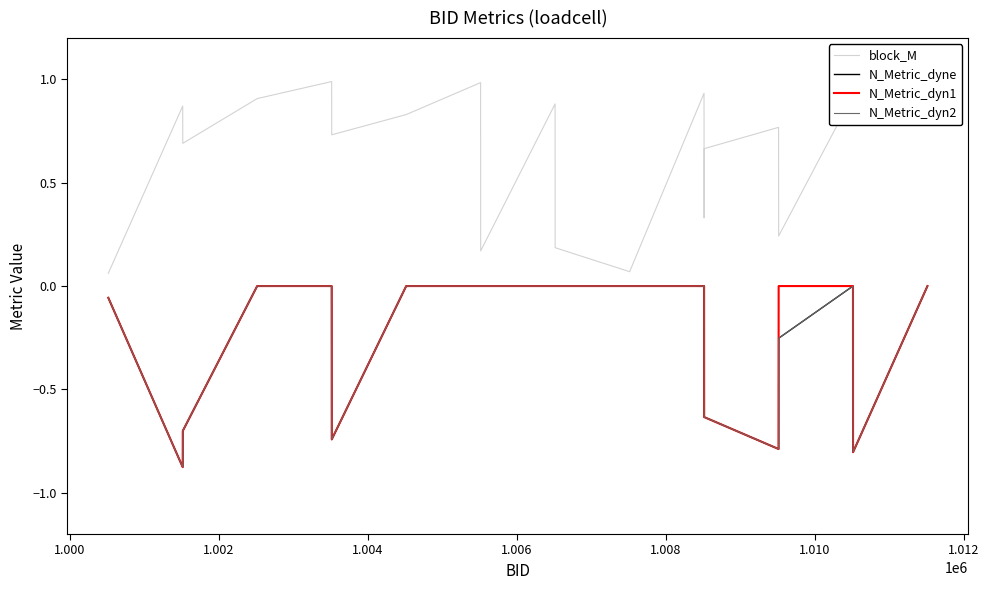

Does the chart have visible grid lines?

No